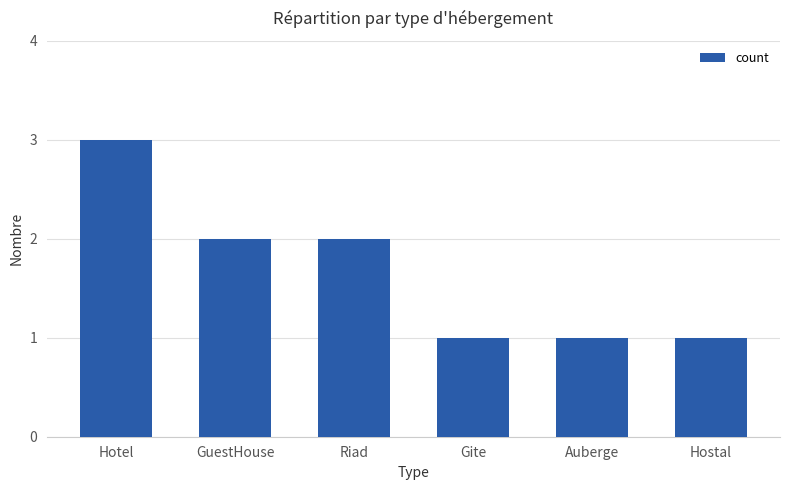

Between Hostal and Hotel, which is larger?

Hotel